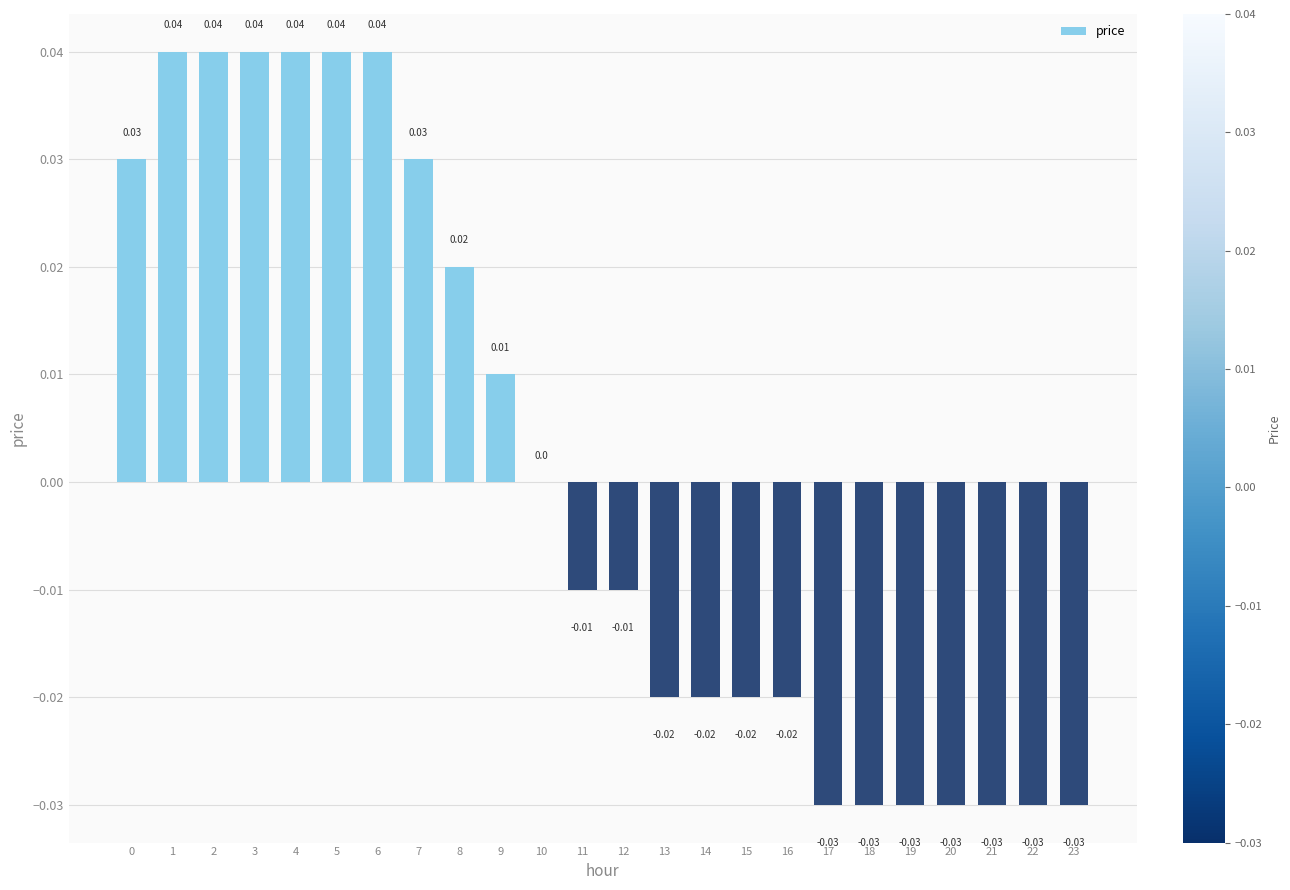

Between 21 and 10, which is larger?

10